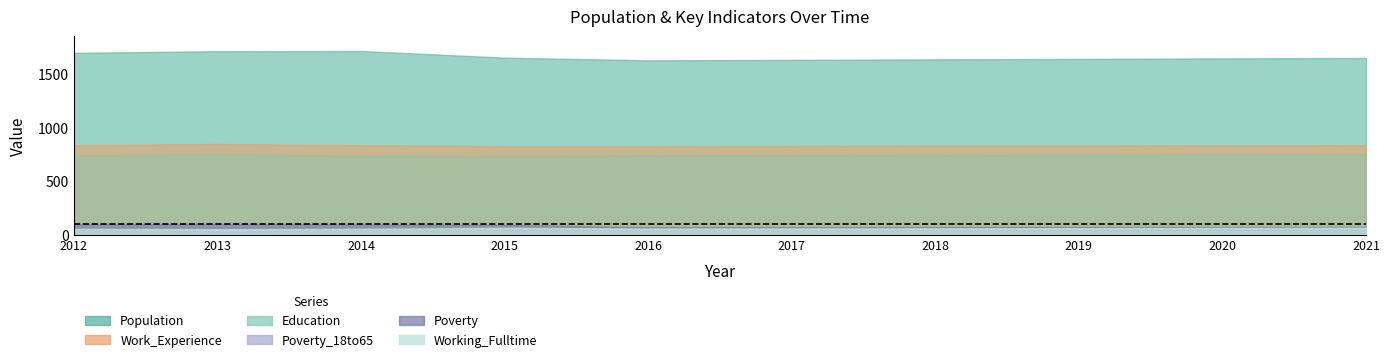

In Working_Fulltime, how many points are higher than both neighbors (excluding endpoints)?

1